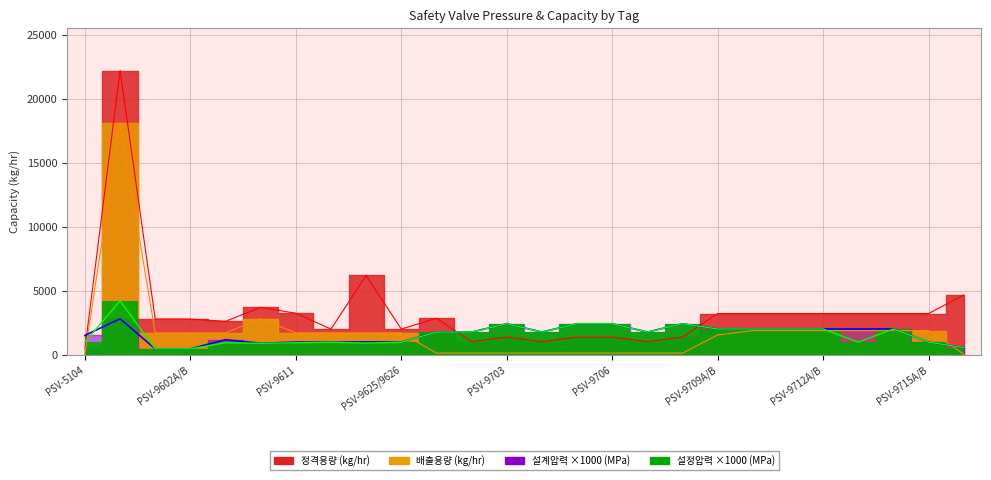

The 설계(MPa) series shows 782.4 at PSV-9601A/B. True or false?

False